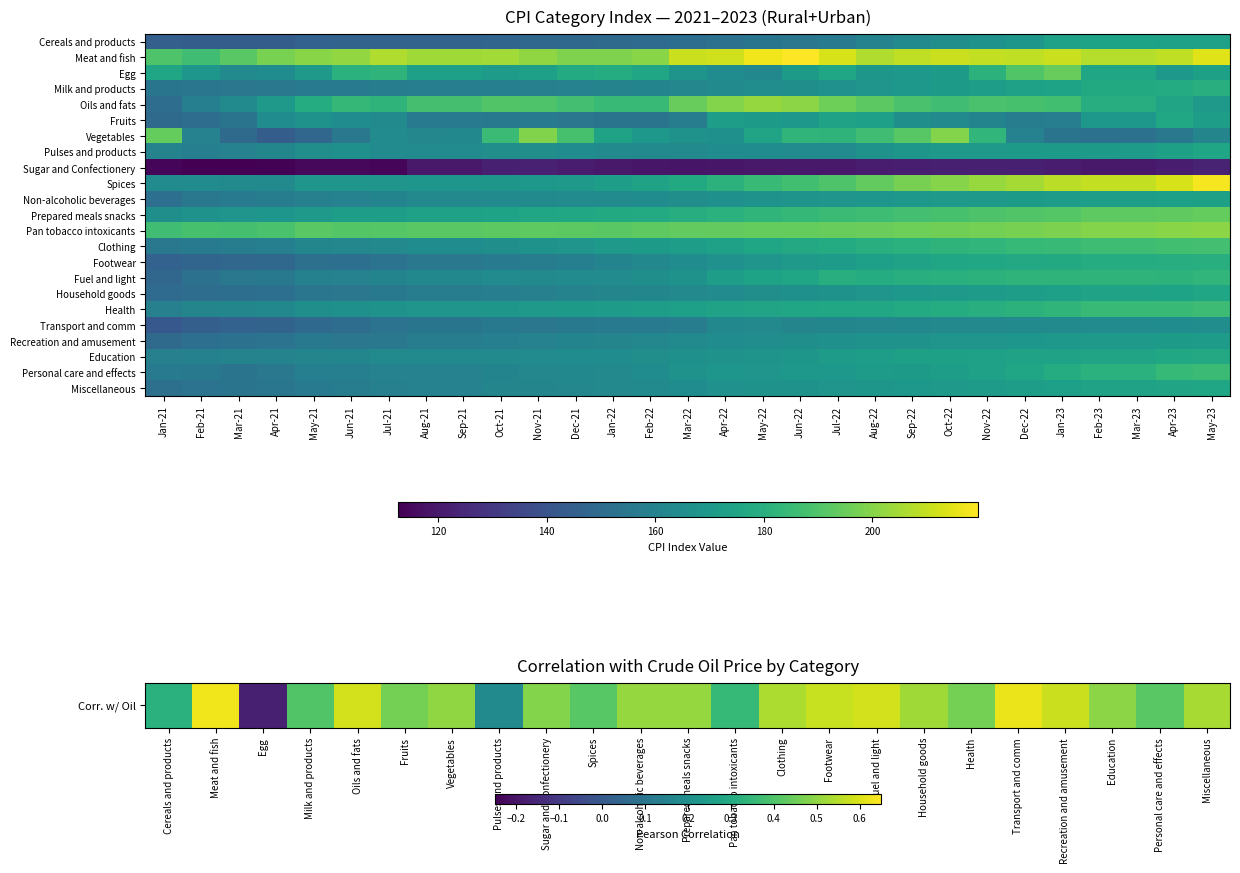

True or false: Household goods has a value of 161.8 at Feb-22.

True